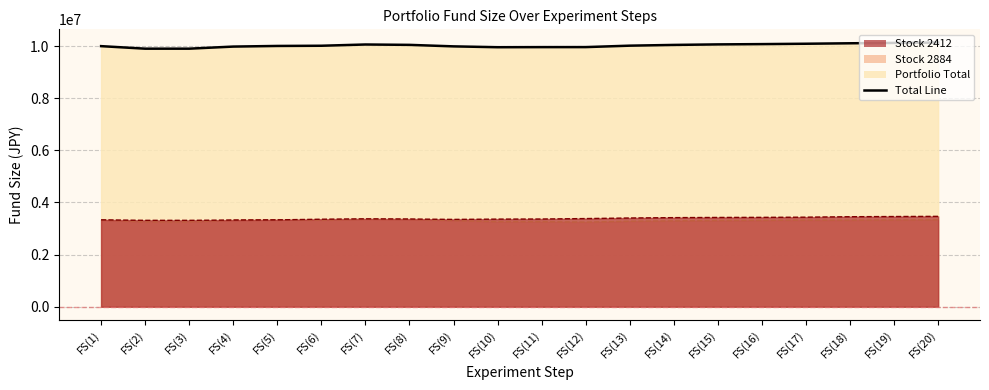

Reading left to right, extract all data points from this chart.

FS(1)=10000000	FS(2)=9902760	FS(3)=9902760	FS(4)=9983020	FS(5)=10007200	FS(6)=10015000	FS(7)=10062950	FS(8)=10048780	FS(9)=9991230	FS(10)=9958690	FS(11)=9962380	FS(12)=9963210	FS(13)=10018130	FS(14)=10046830	FS(15)=10067050	FS(16)=10077940	FS(17)=10092110	FS(18)=10109740	FS(19)=10123910	FS(20)=10138080